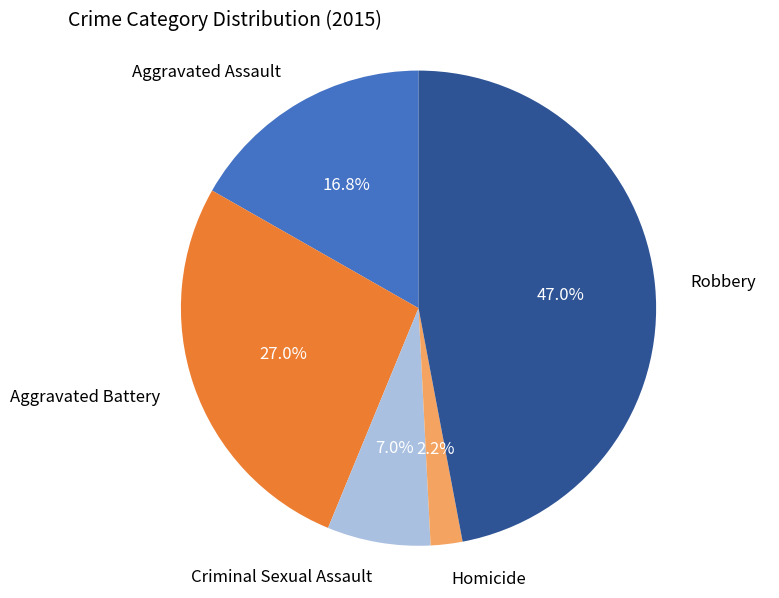

Does any single category account for the majority?

No